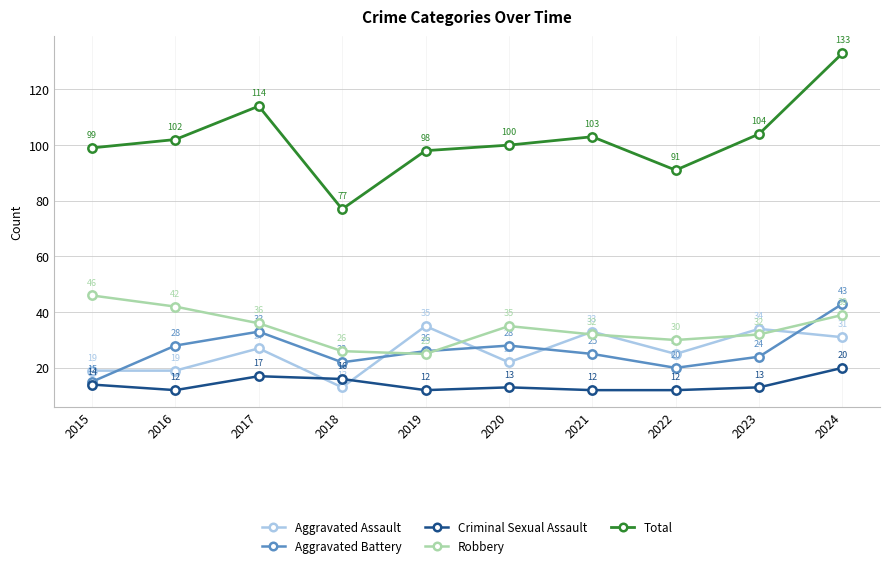

How many interior local valleys does the Aggravated Battery series have?

2